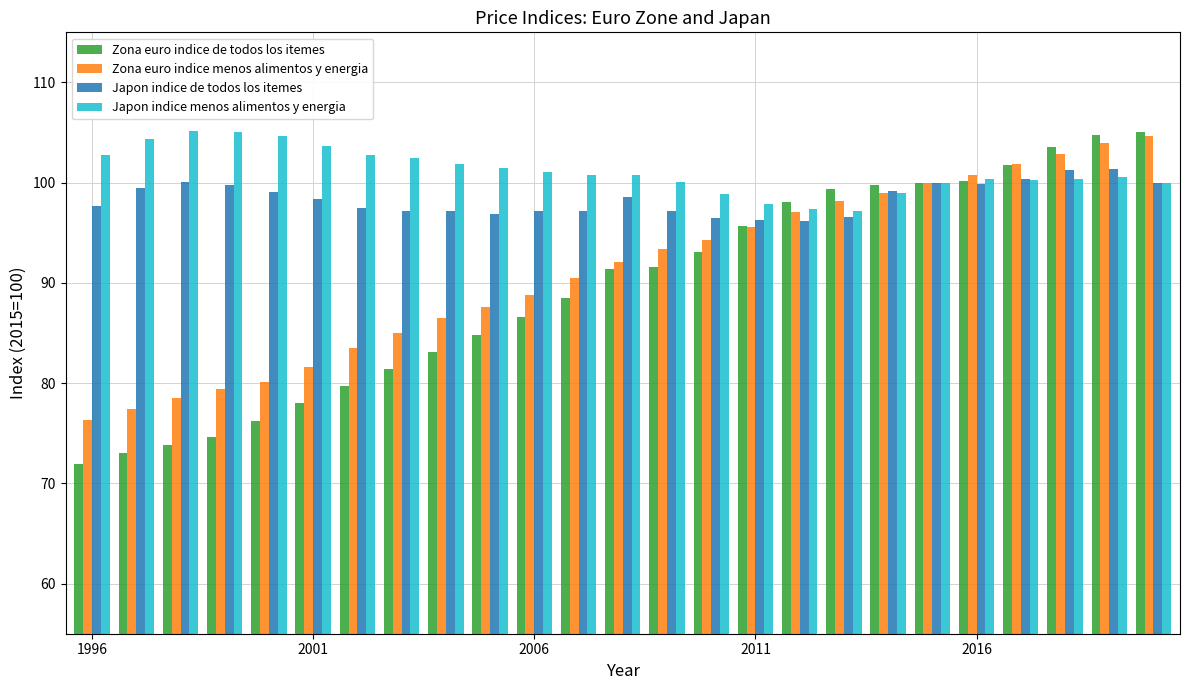

What is the maximum value shown in the chart?

105.2